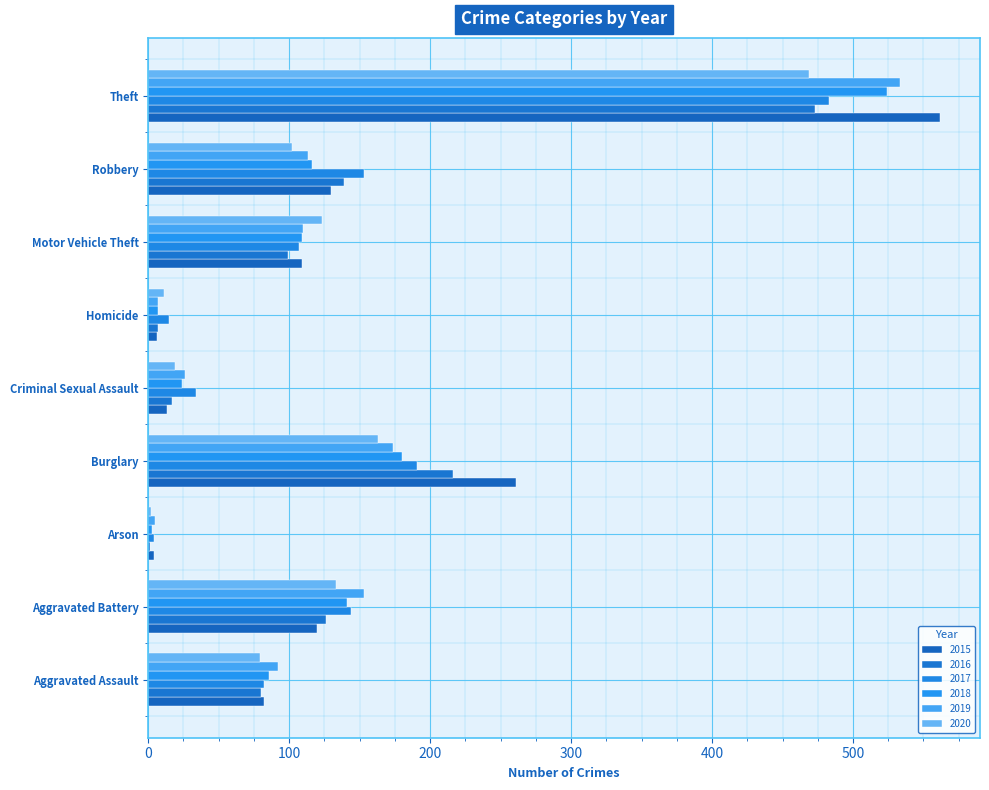

Is it true that 2017 equals 254 at Aggravated Battery?

False